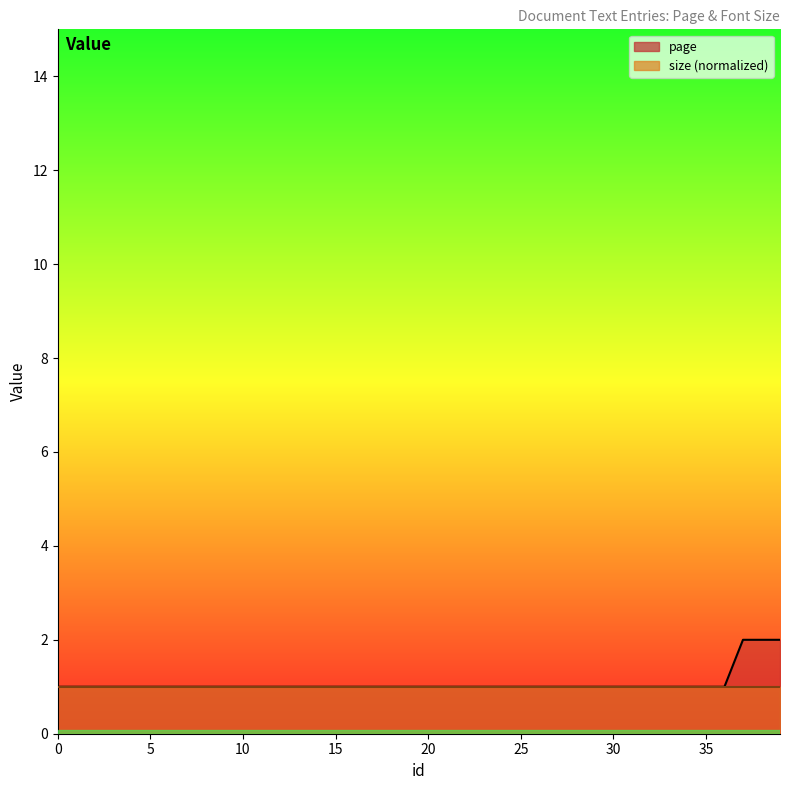

The value at 17 is 1. True or false?

True